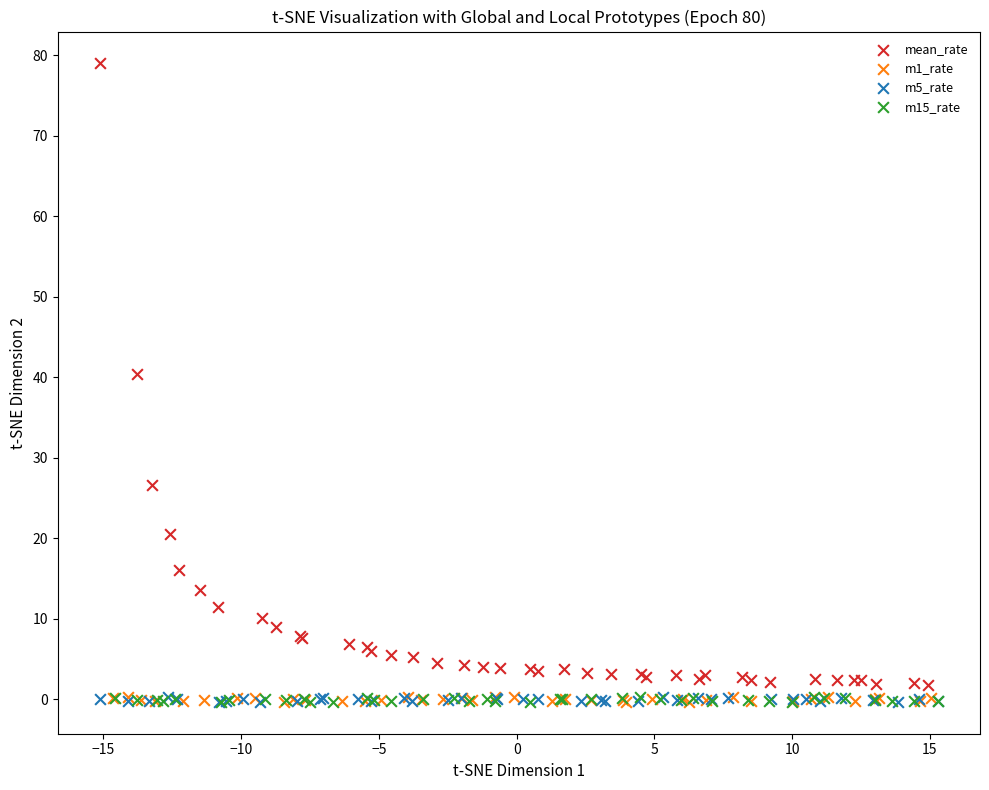

What are all the series names shown in the legend?

mean_rate, m1_rate, m5_rate, m15_rate